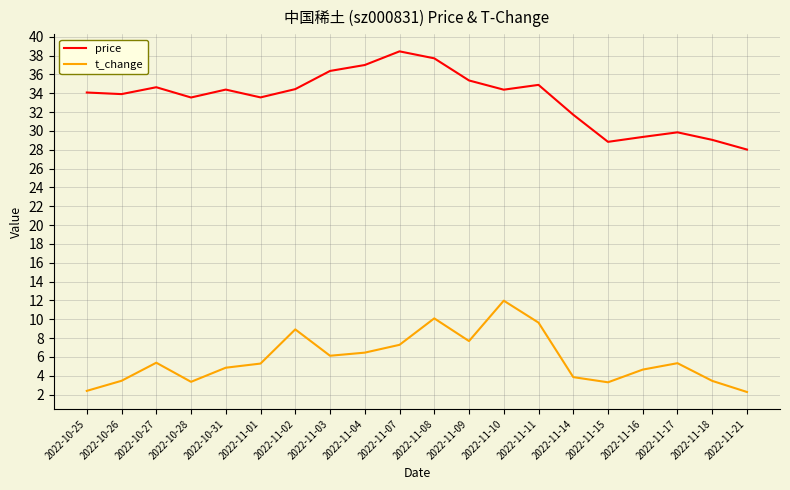

Between 2022-11-07 and 2022-11-18, which series saw the biggest shift?

price